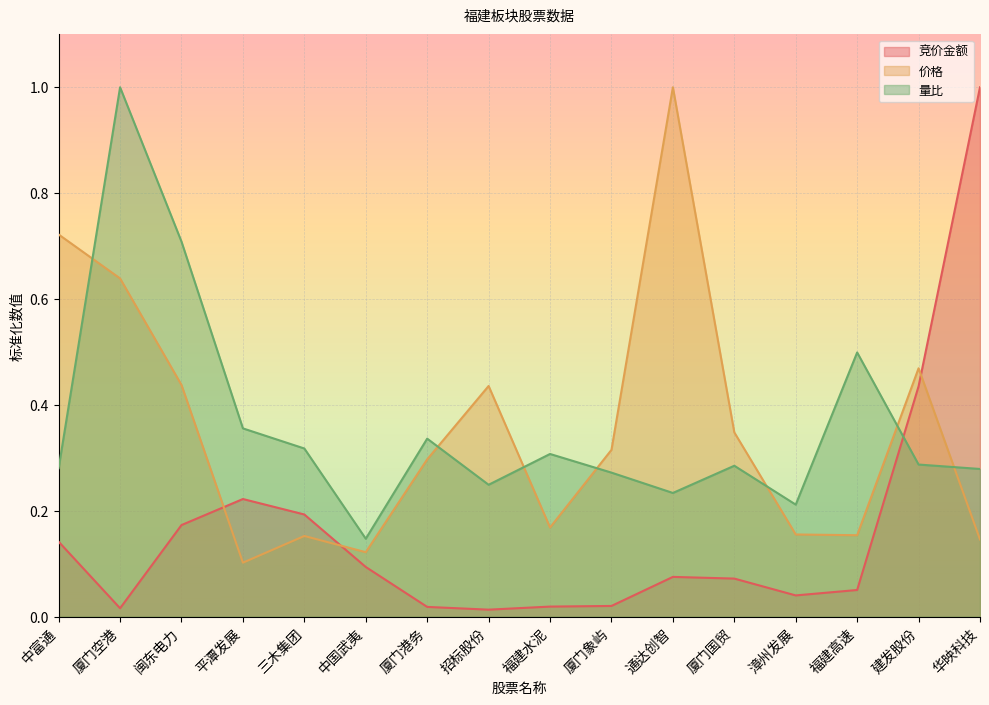

The value of 价格 at 福建高速 is 0.0. True or false?

False